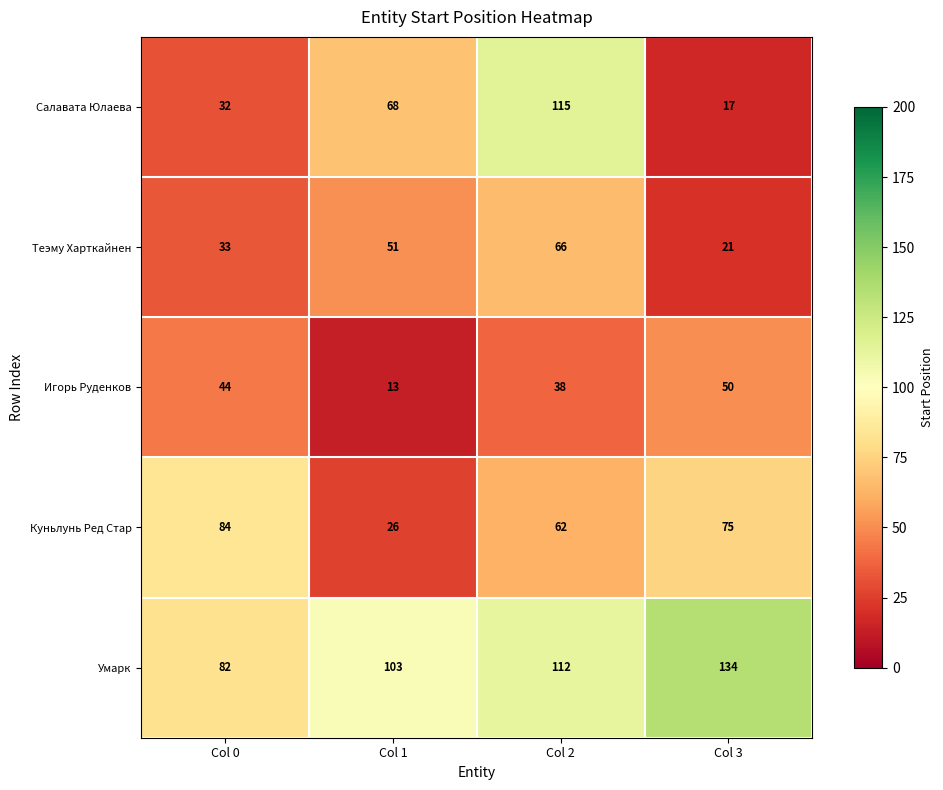

What is the difference between the maximum and second lowest values in the Умарк series?

31